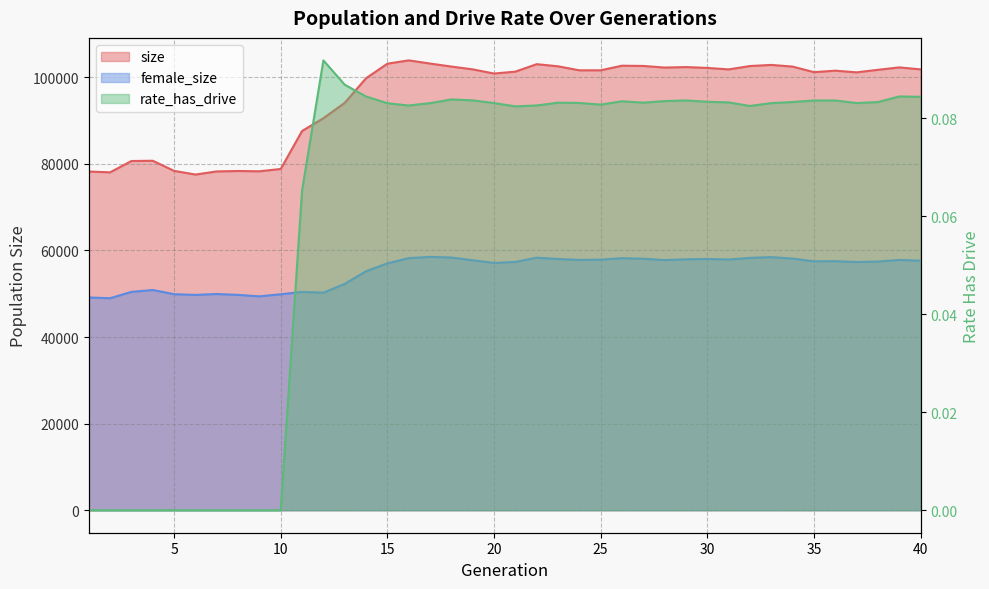

What is the total value across all series at 3?

131057.0